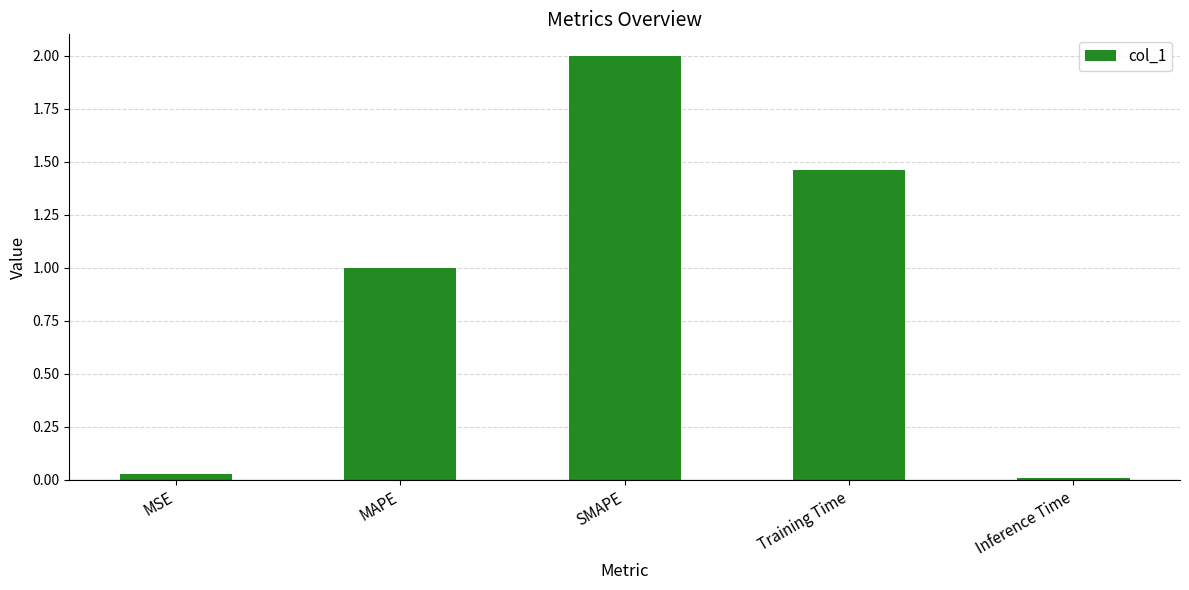

What is the label of the 2nd bar from the left?

MAPE